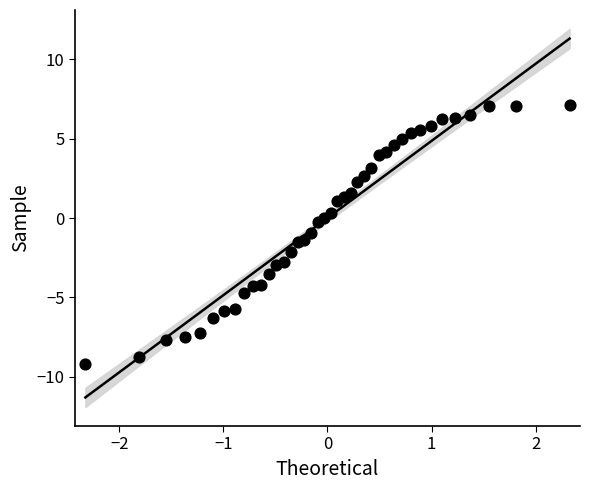

What is the range of Y values (max minus min)?

16.3